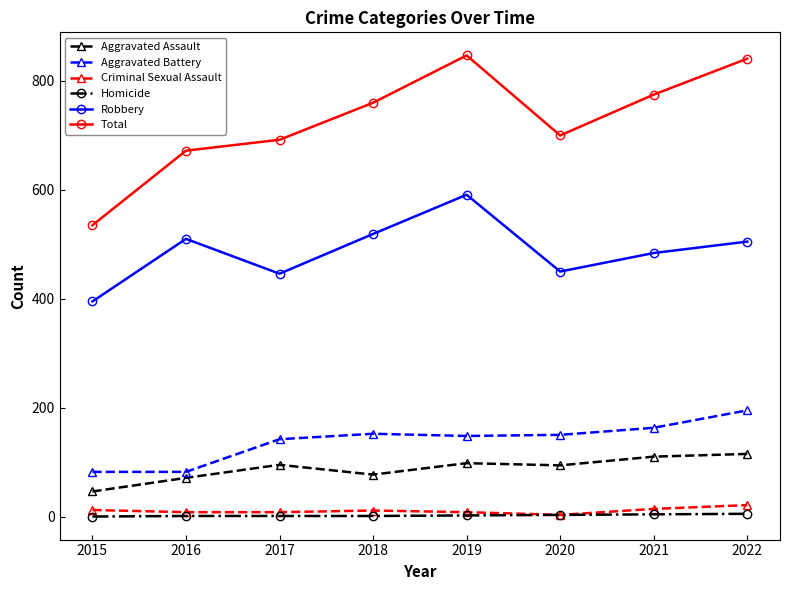

What is the maximum value for Aggravated Battery?

195